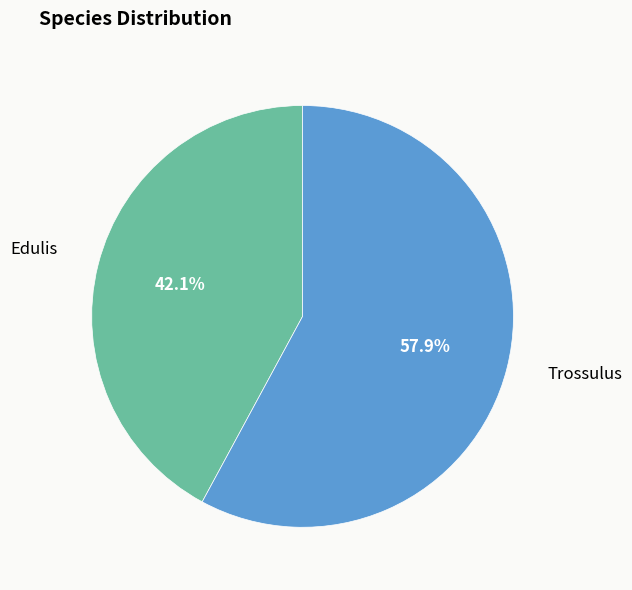

Is there any slice that represents more than half of the pie?

Yes